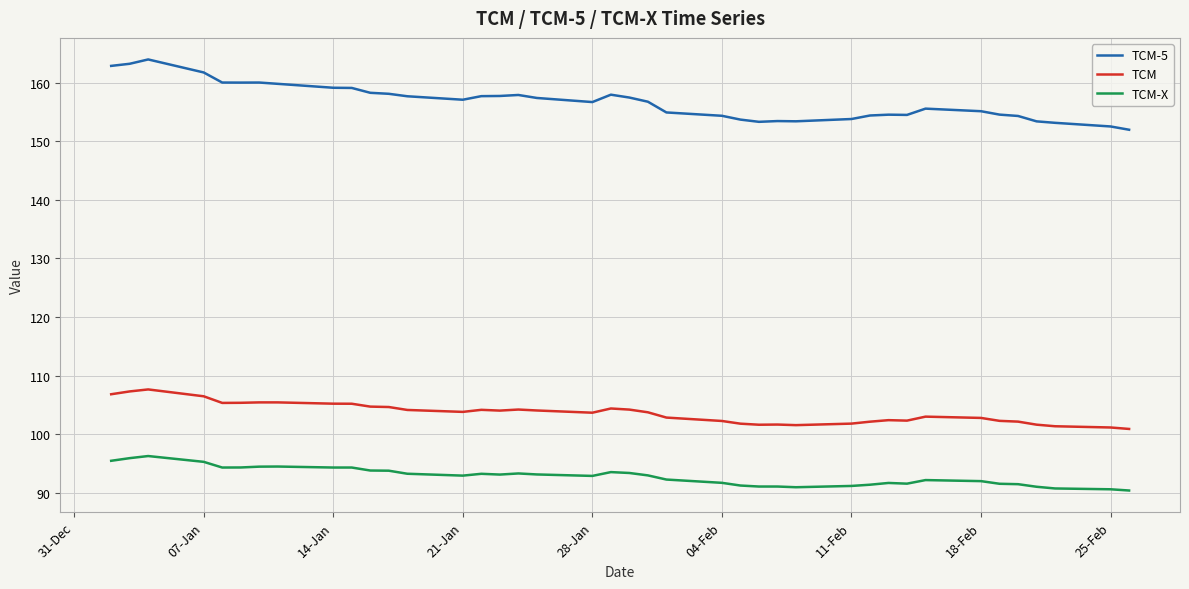

Rank the series by their average value, from lowest to highest.

TCM-X, TCM, TCM-5